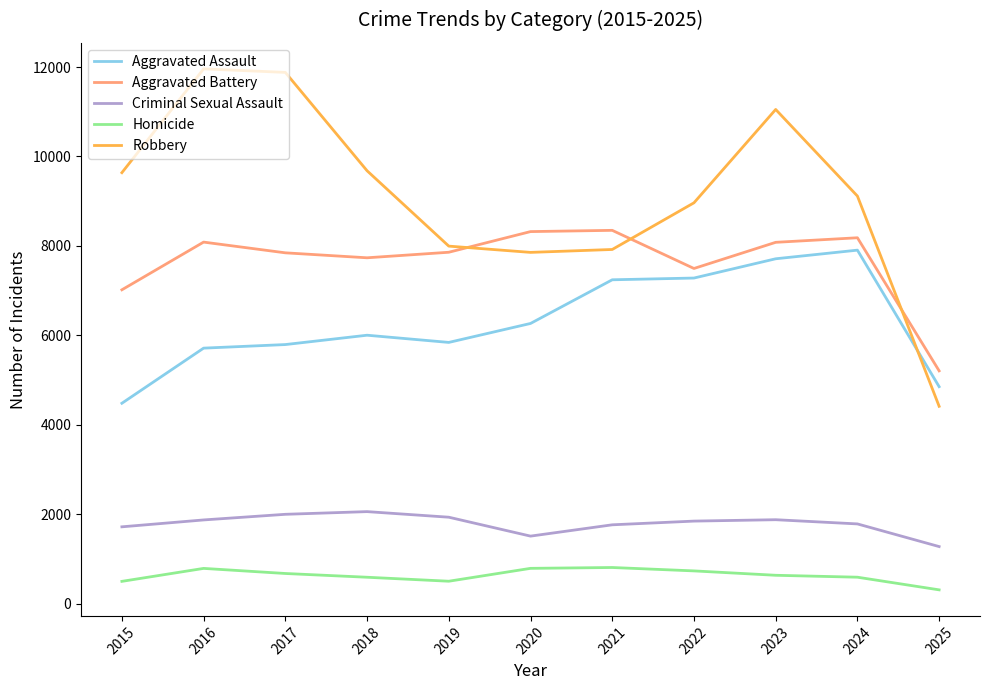

Read the Homicide value at 2024, to the nearest 50.

600